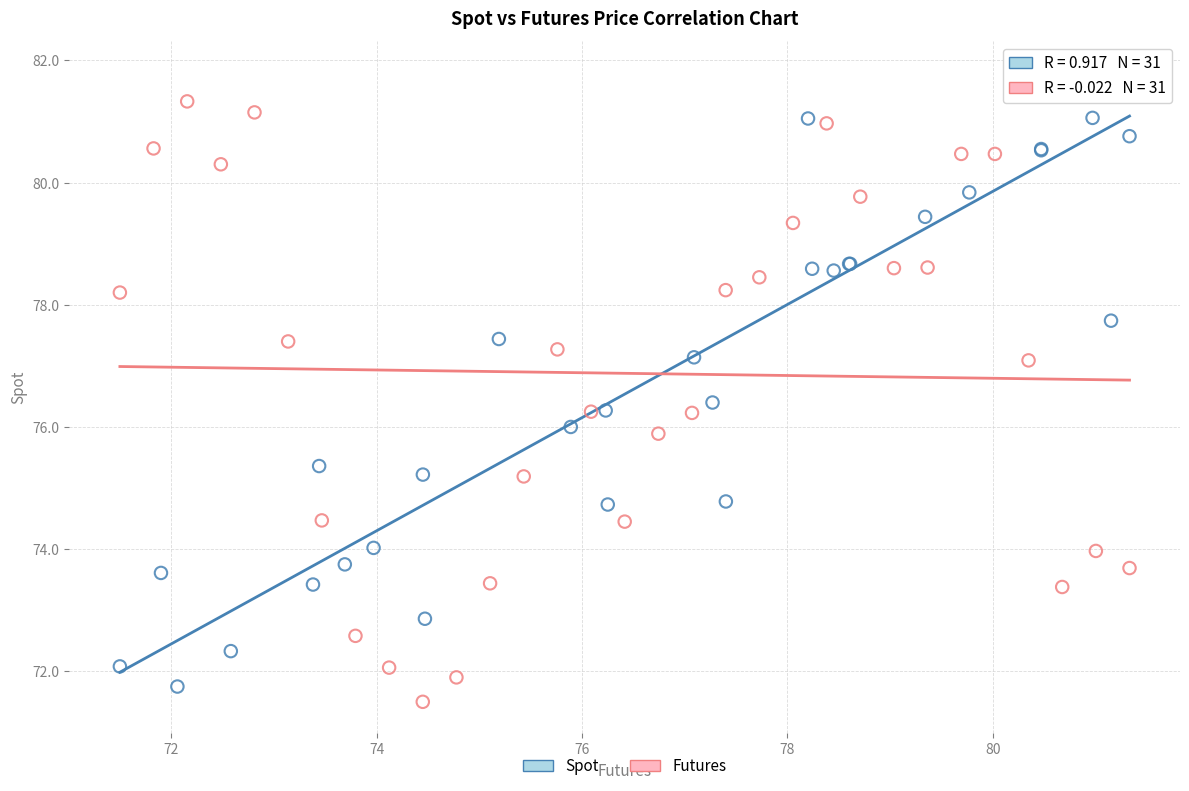

Which series contains the lowest Y value?

Futures